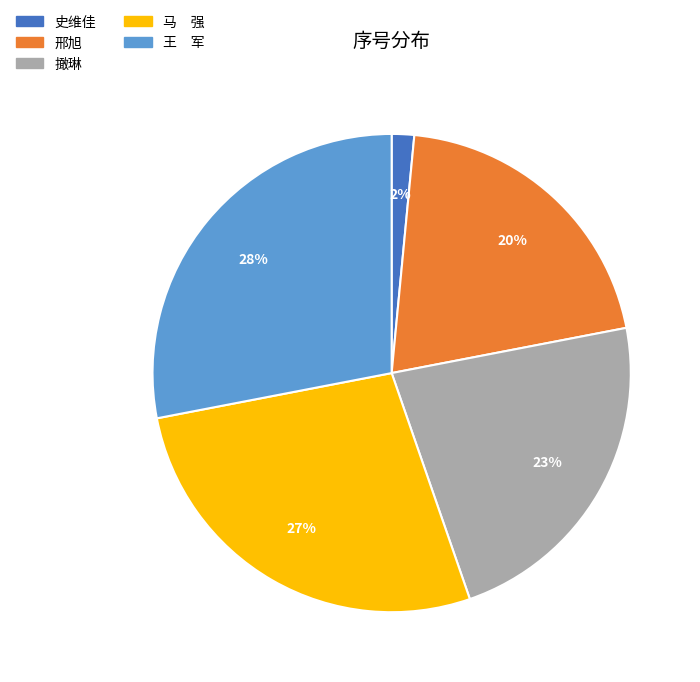

Do 马 强 and 史维佳 together represent more than half of the pie?

No